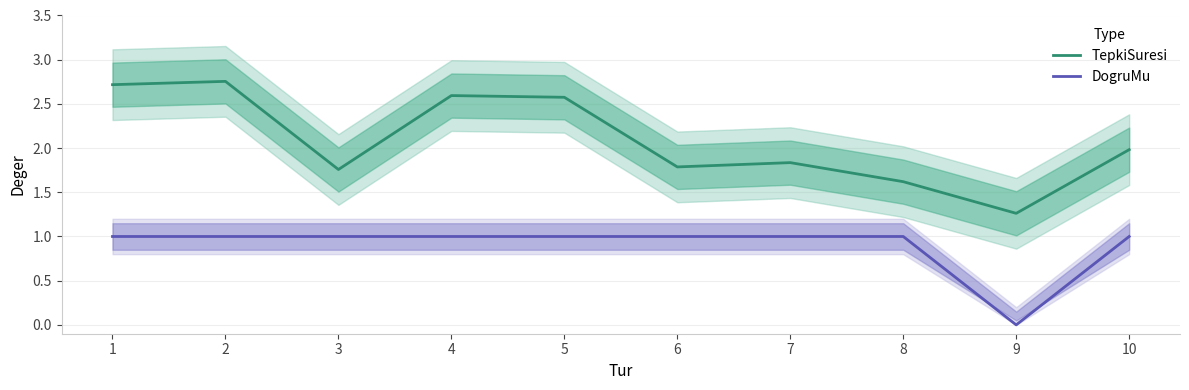

What is the lowest value of the TepkiSuresi series?

1.3